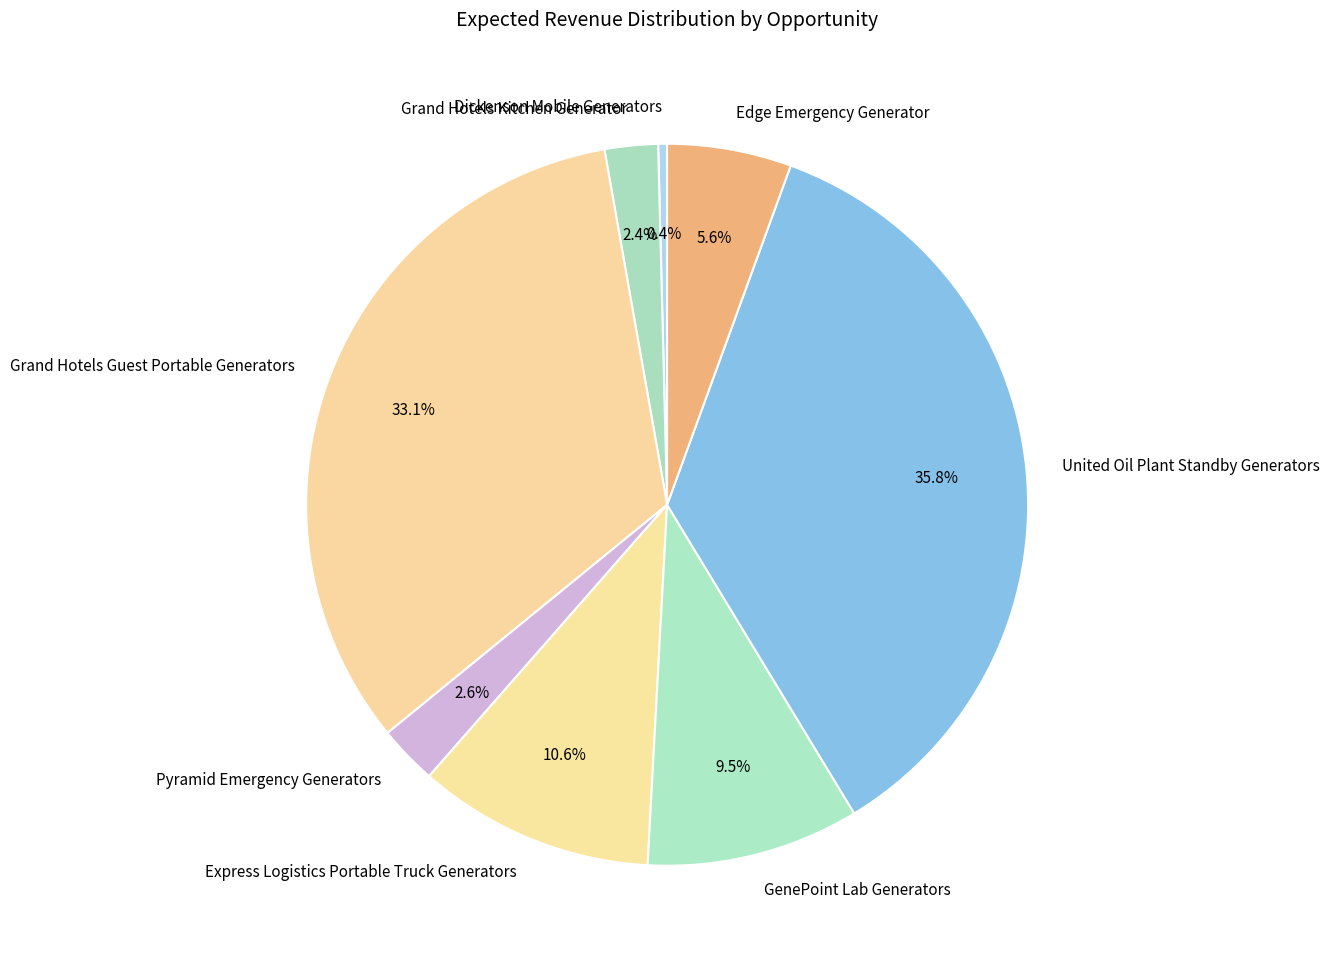

To the nearest percent, what is the difference between the largest and smallest slice percentages?

35%